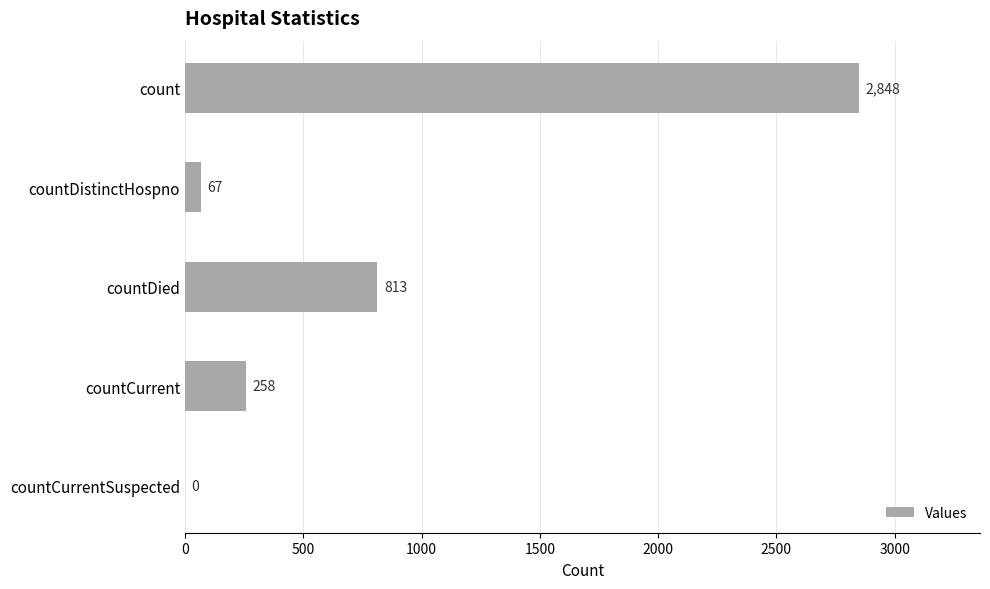

Where is the data nearest to the value 1424?

countDied